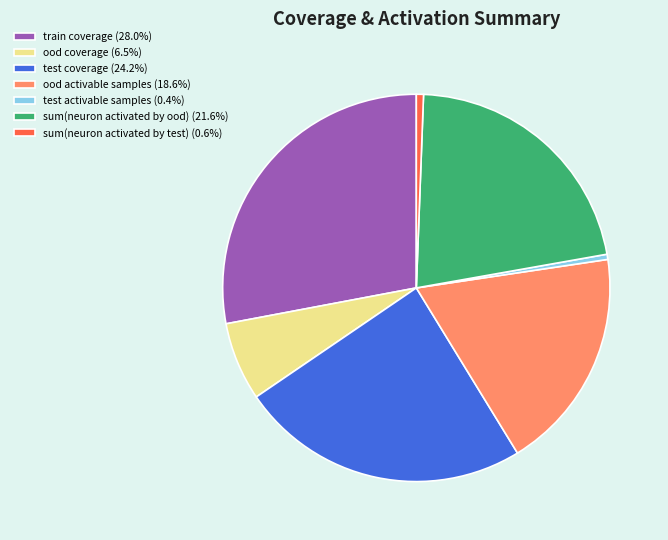

What is the ratio of the value at train coverage (28.0%) to the value at test activable samples (0.4%)?

64.4